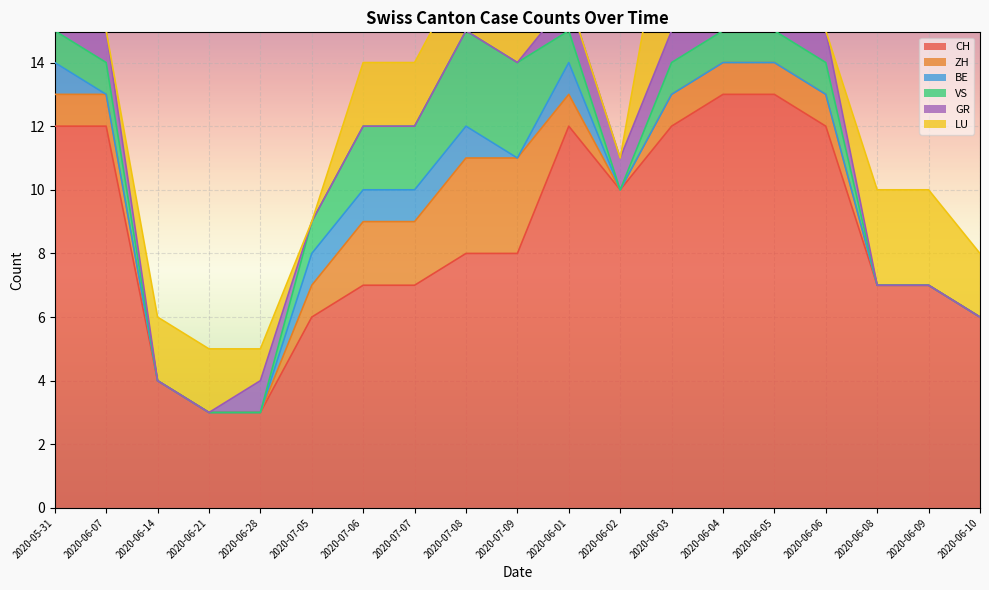

The LU series shows 3 at 2020-06-08. True or false?

True